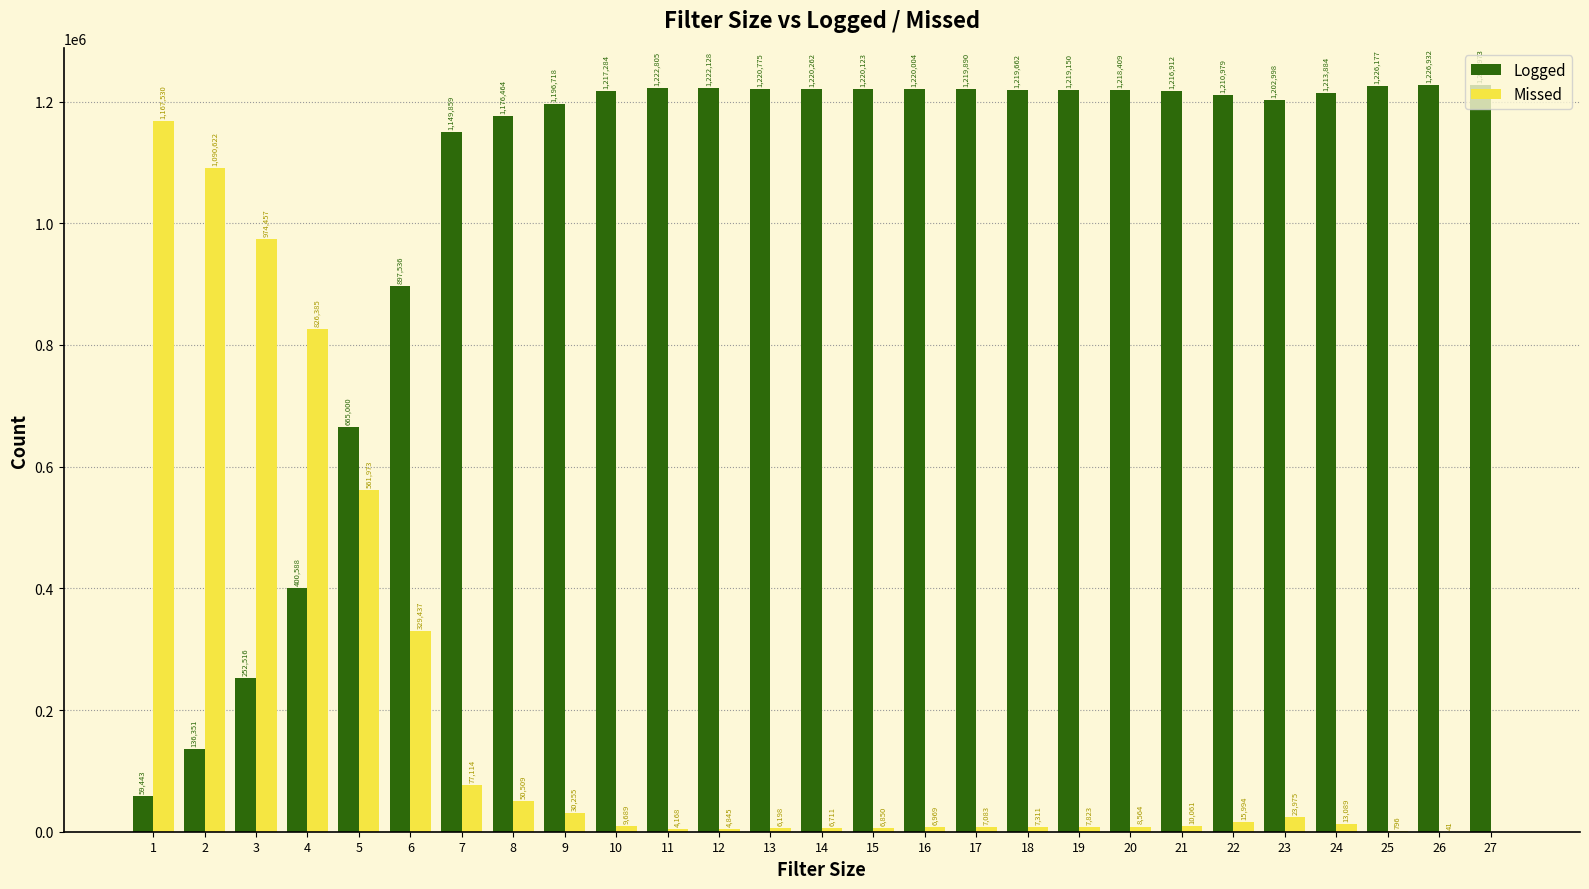

The Logged series shows 317703 at 27. True or false?

False